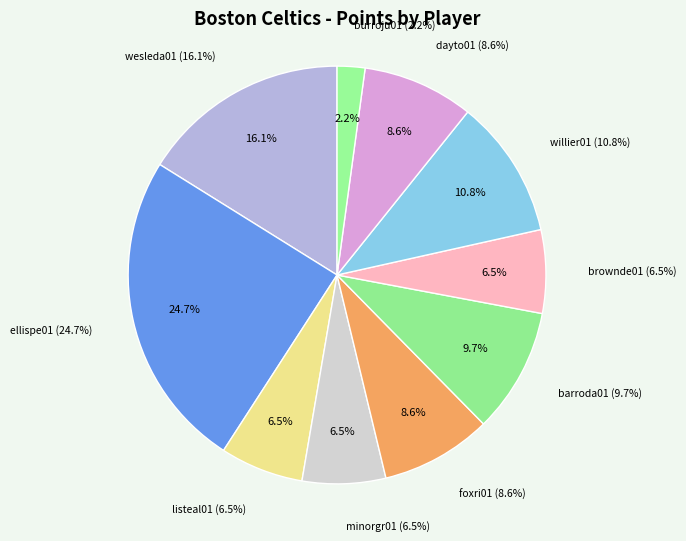

Rank the categories by value from lowest to highest.

burroju01, listeal01, minorgr01, brownde01, foxri01, dayto01, barroda01, willier01, wesleda01, ellispe01